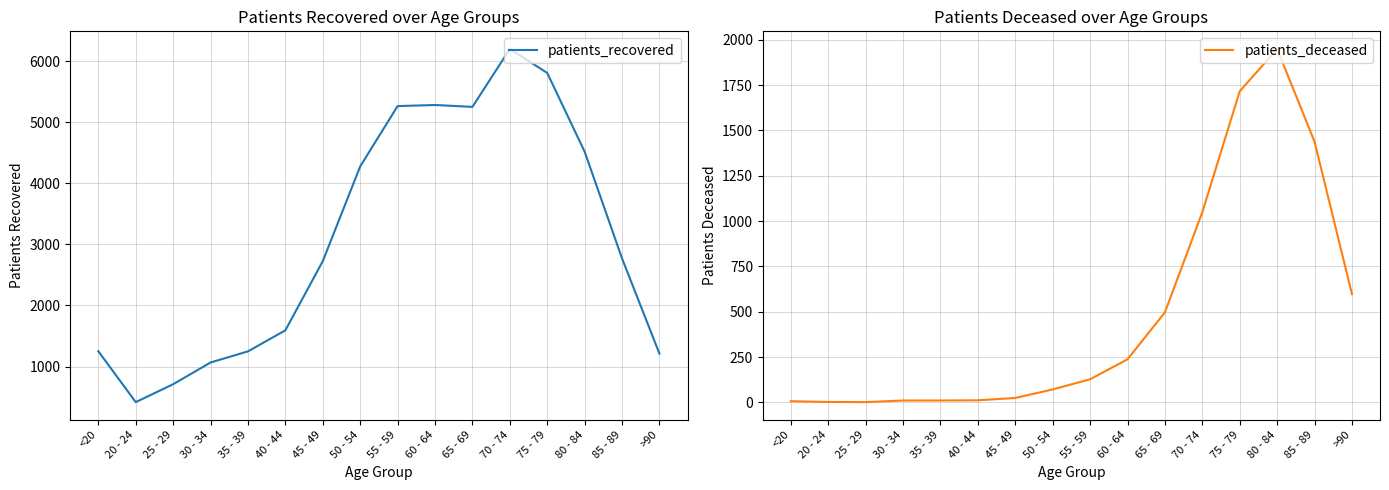

True or false: patients_deceased and patients_recovered intersect in this chart.

False